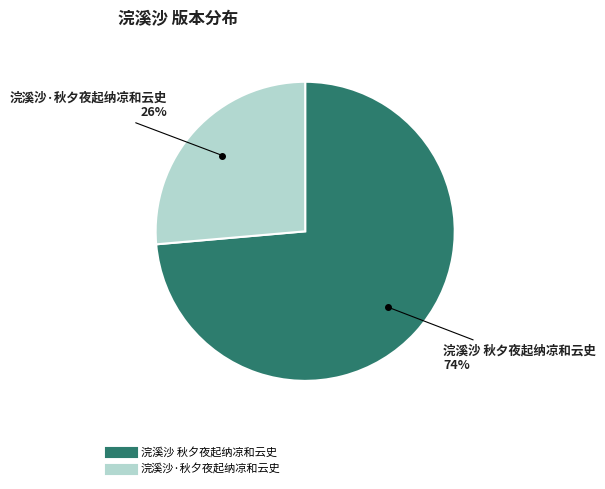

The 浣溪沙 秋夕夜起纳凉和云史 slice represents 74% of the pie. True or false?

True